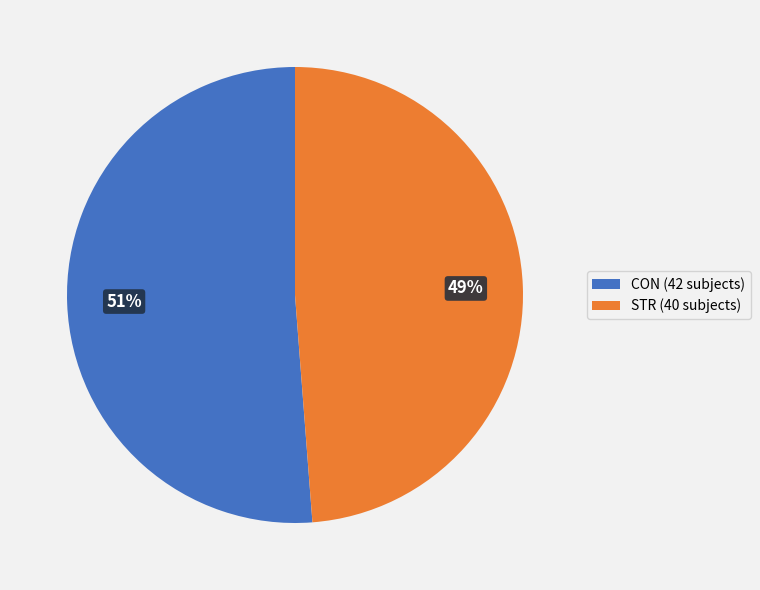

Is it true that CON (42 subjects) is 63% of the pie?

False